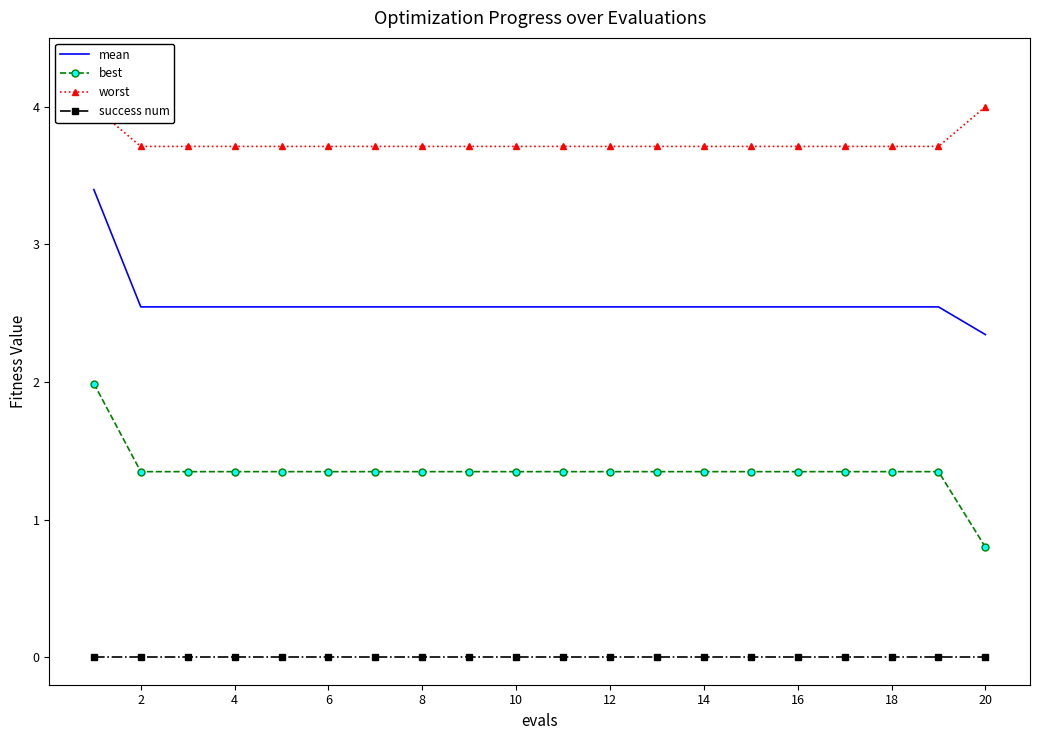

True or false: best has a value of 1.8 at 10.

False